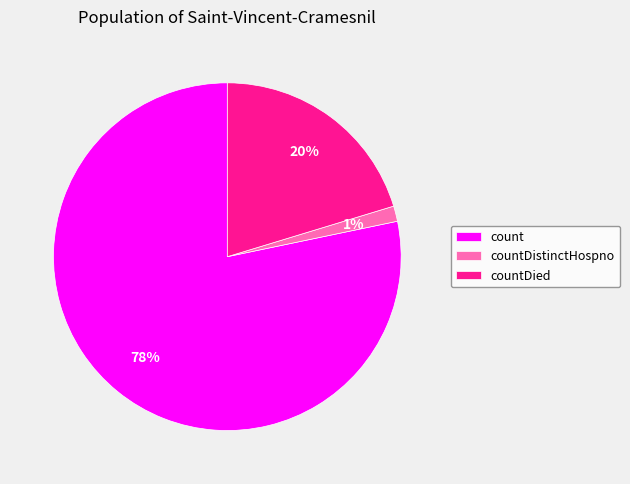

To the nearest percent, what is the combined percentage of countDied and count?

99%